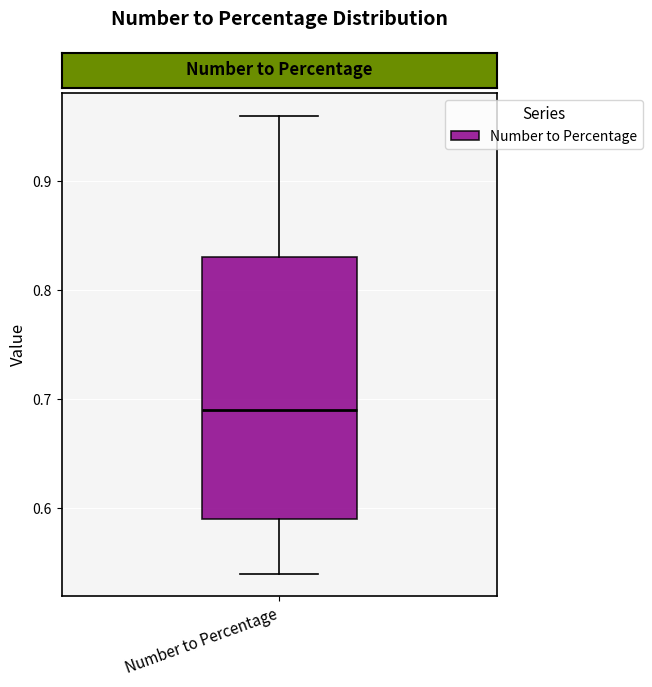

Read this box plot against the y-axis: the position of the median line, the range covered by the box, and the ends of both whiskers. The values are not printed on the chart, so give them approximately, as read against the axis.

median 0.69, box 0.59 to 0.83, whiskers 0.54 to 0.96